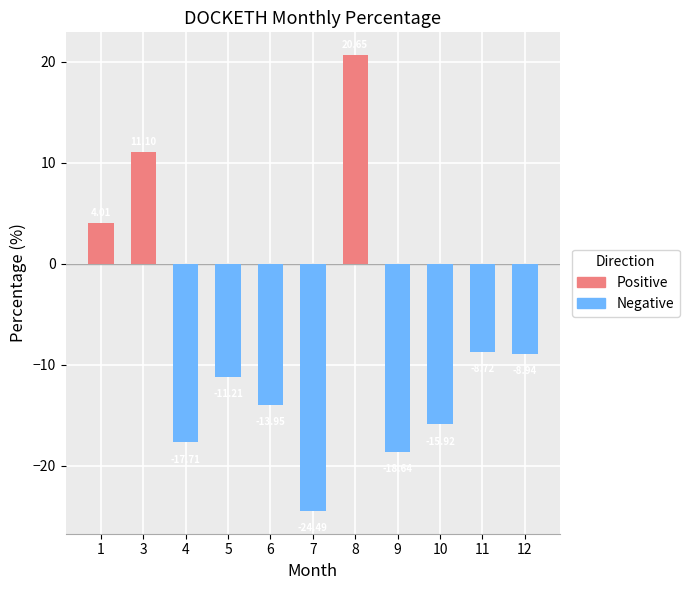

What is the maximum value shown in the chart?

20.7